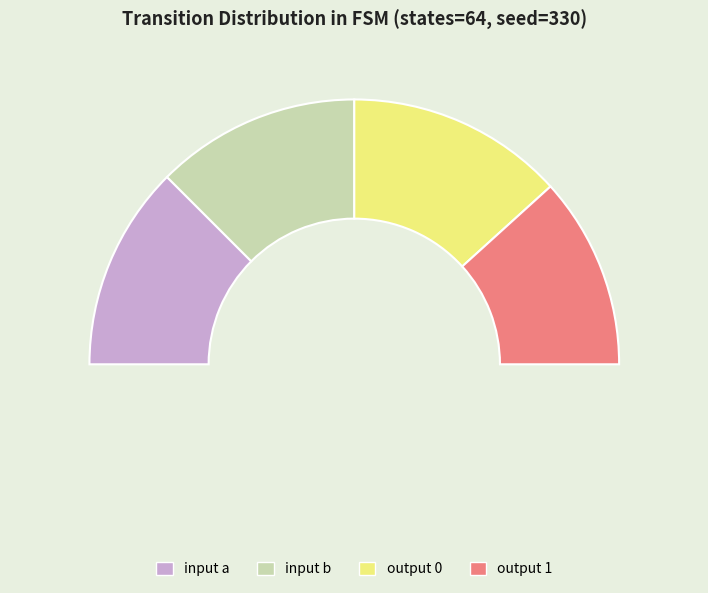

Does any single category account for the majority?

No